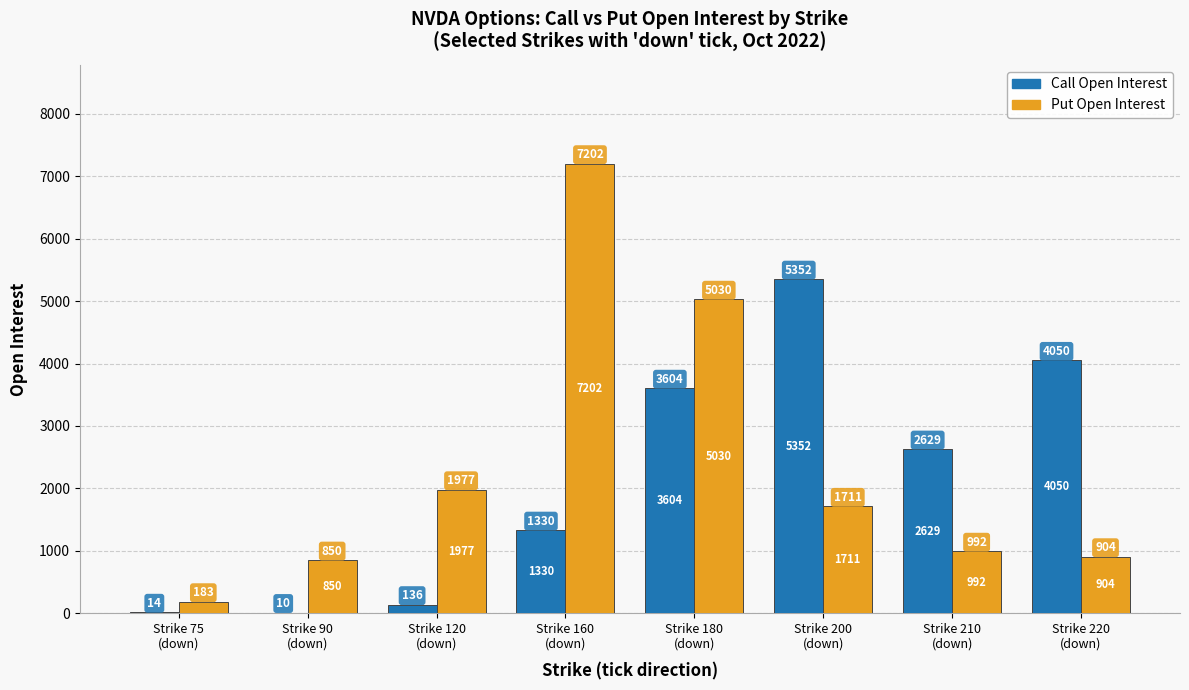

Which series has the largest total across all categories?

Put Open Interest